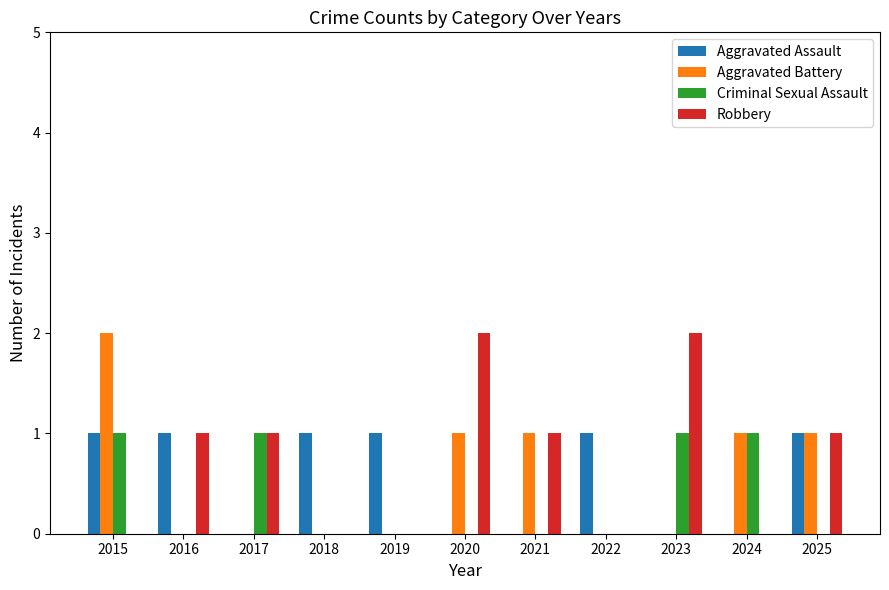

True or false: Criminal Sexual Assault has a value of 0 at 2022.

True